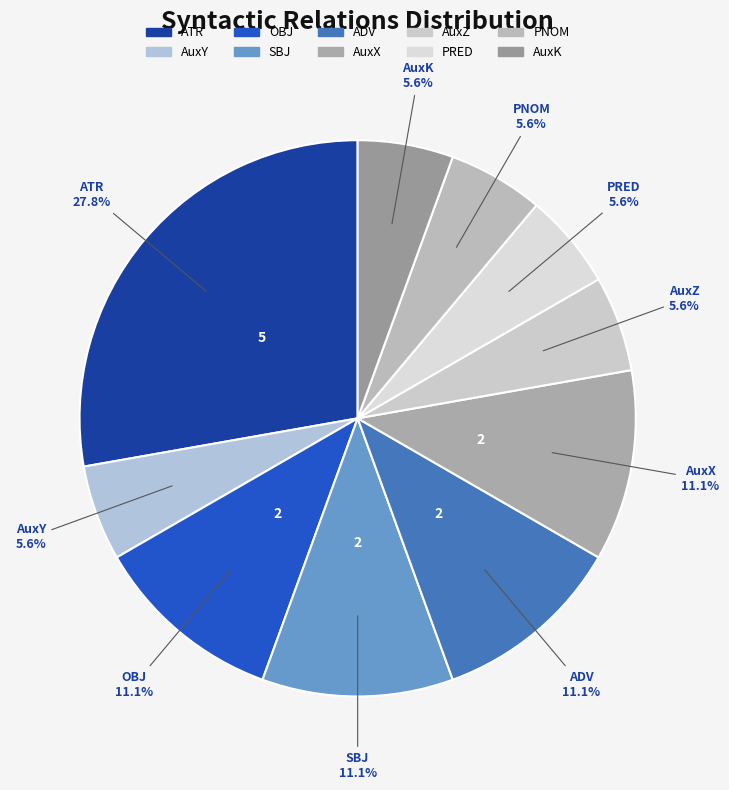

To the nearest percent, what is the combined percentage of SBJ and AuxX?

22%